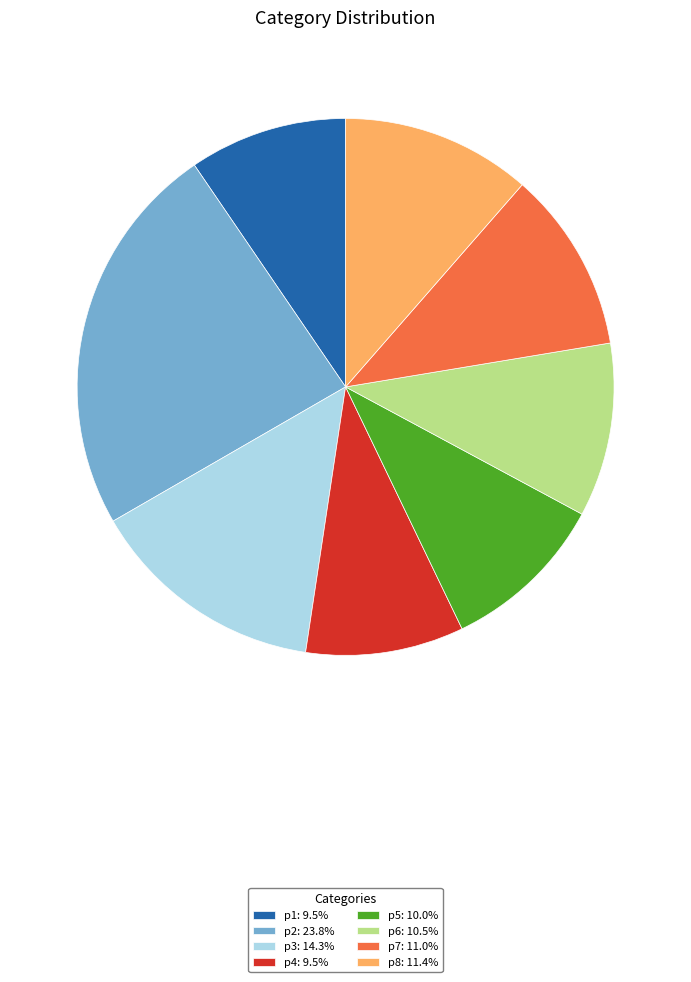

Is p8: 11.4% the majority of the pie?

No